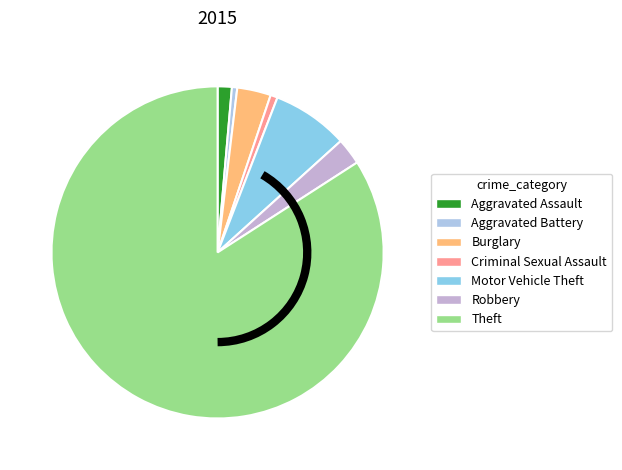

Rank the categories by value from lowest to highest.

Aggravated Battery, Criminal Sexual Assault, Aggravated Assault, Robbery, Burglary, Motor Vehicle Theft, Theft